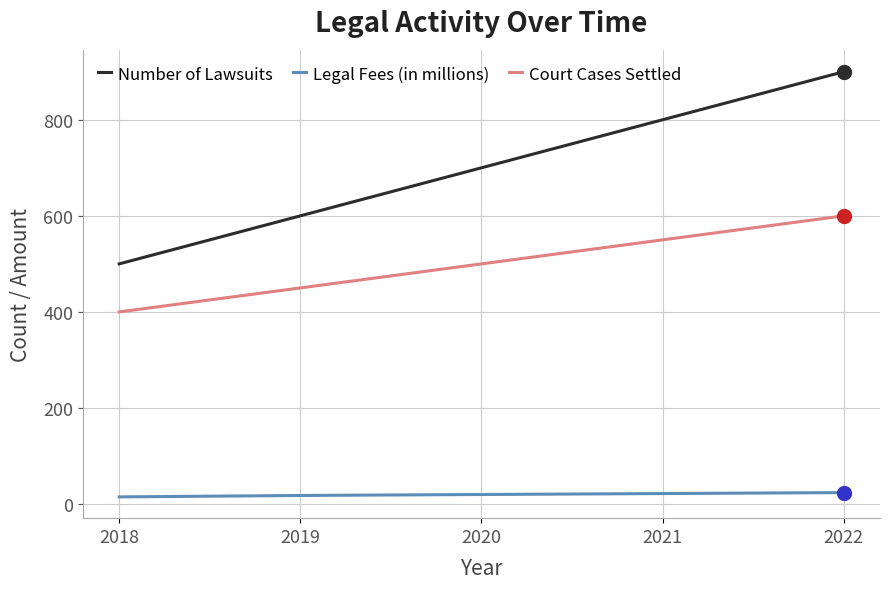

Which series has the largest total across all categories?

Number of Lawsuits